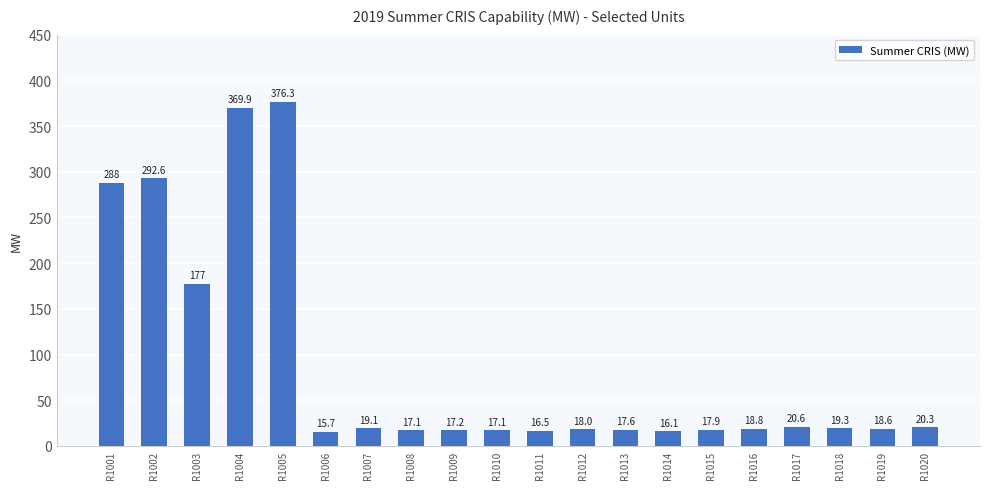

Read the value at R1017.

20.6